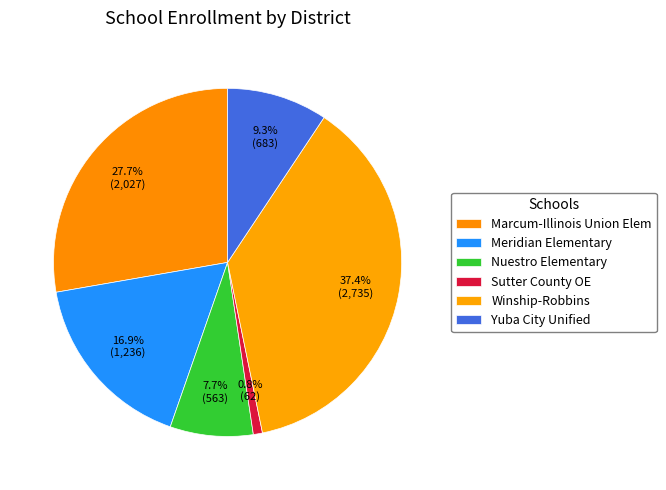

Which has a higher value, Meridian Elementary or Winship-Robbins?

Winship-Robbins